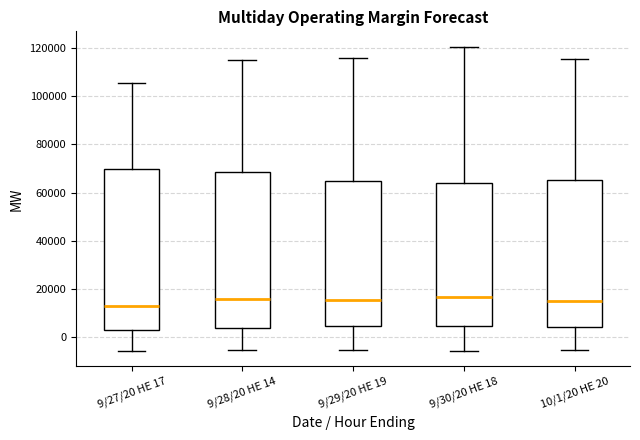

Reading left to right, read every box against the y-axis: the position of its median line, the range the box covers, and the ends of its whiskers. The values are not printed on the chart, so give them approximately, as read against the axis.

9/27/20 HE 17: median 14000, box 2000 to 70000, whiskers -6000 to 106000
9/28/20 HE 14: median 16000, box 4000 to 68000, whiskers -6000 to 116000
9/29/20 HE 19: median 16000, box 4000 to 64000, whiskers -6000 to 116000
9/30/20 HE 18: median 16000, box 4000 to 64000, whiskers -6000 to 120000
10/1/20 HE 20: median 16000, box 4000 to 66000, whiskers -6000 to 116000